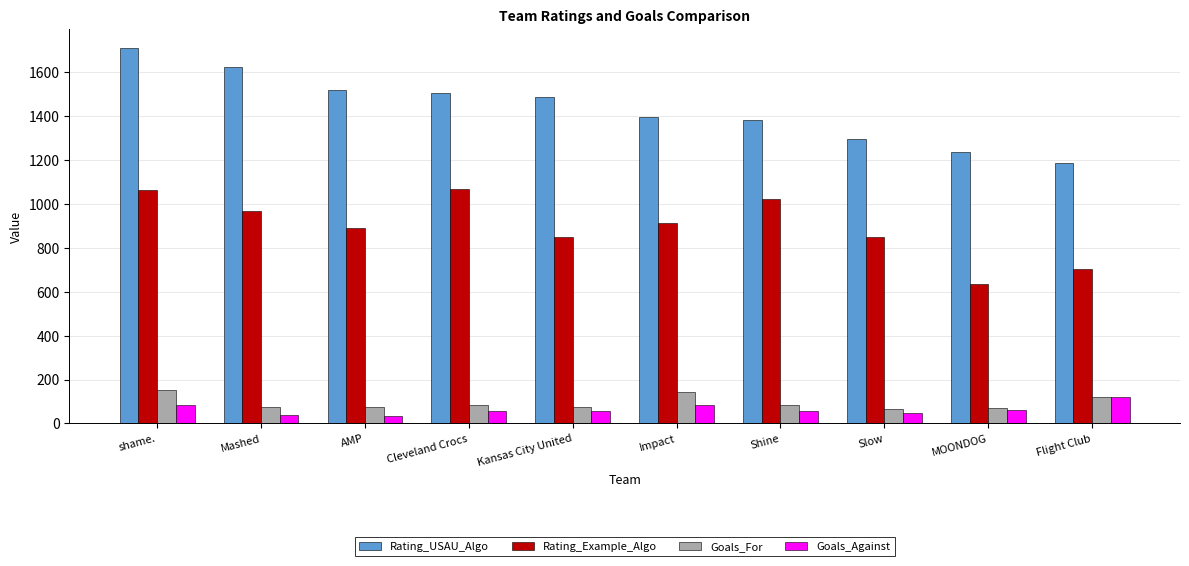

True or false: Goals_Against has a value of 59.0 at Shine.

True